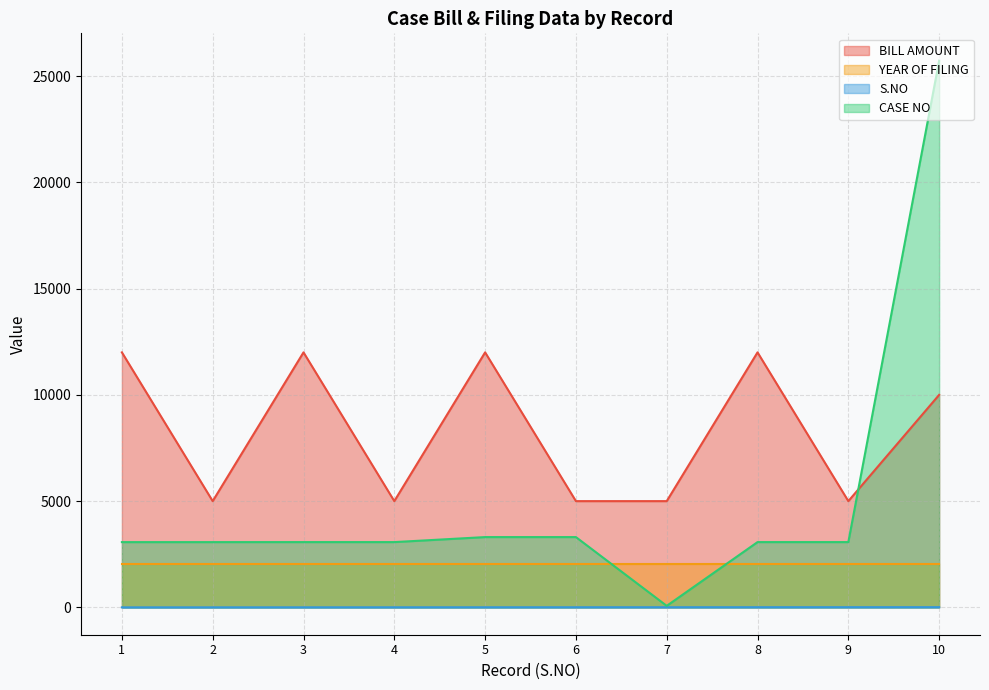

How many values in the CASE NO series are below 3072?

3